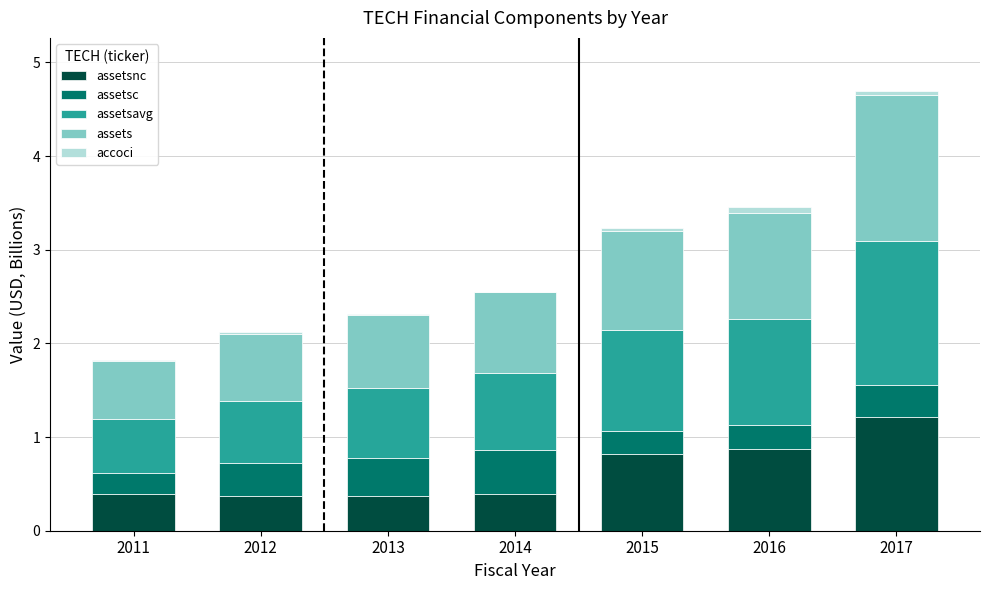

At which category is the sum across all series the highest?

2017